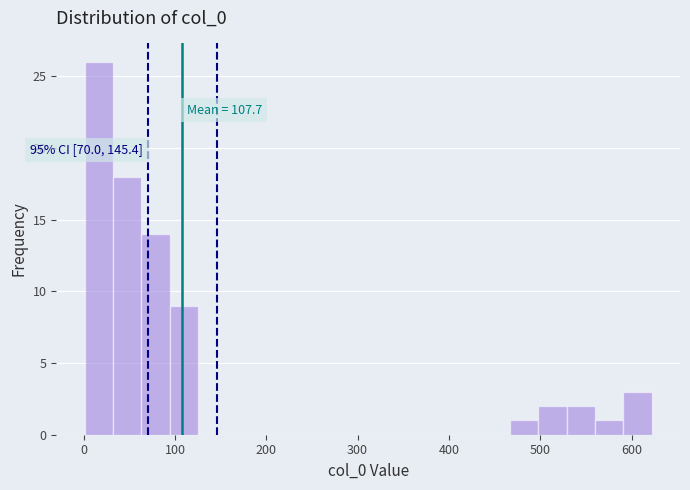

Around what value on the x-axis is the tallest bar? Give the approximate position of its centre, as read against the axis.

20